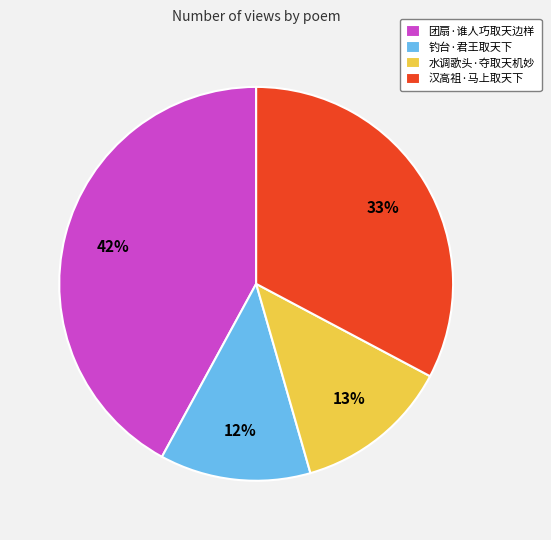

To the nearest percent, what is the combined percentage of 水调歌头·夺取天机妙 and 团扇·谁人巧取天边样?

55%